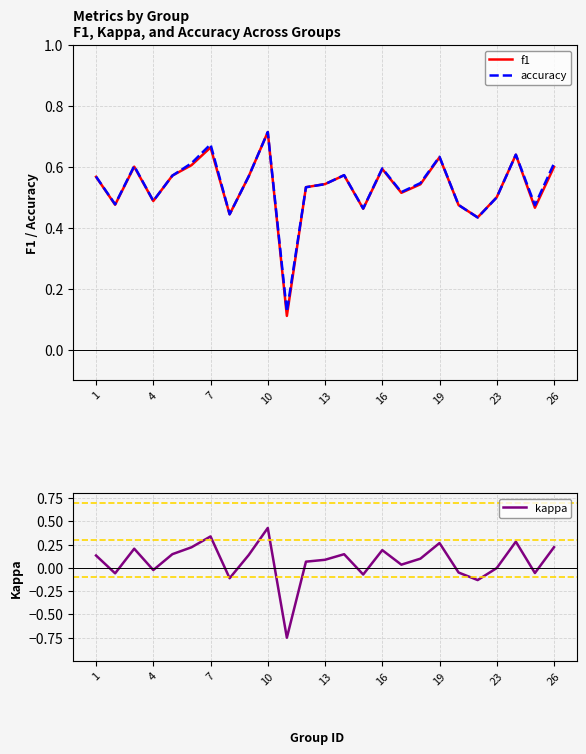

Reading left to right, extract all data points from this chart.

f1: 0.6	0.5	0.6	0.5	0.6	0.6	0.7	0.4	0.6	0.7	0.1	0.5	0.5	0.6	0.5	0.6	0.5	0.5	0.6	0.5	0.4	0.5	0.6	0.5	0.6
accuracy: 0.6	0.5	0.6	0.5	0.6	0.6	0.7	0.4	0.6	0.7	0.1	0.5	0.5	0.6	0.5	0.6	0.5	0.5	0.6	0.5	0.4	0.5	0.6	0.5	0.6
kappa: 0.1	-0.1	0.2	-0.0	0.1	0.2	0.3	-0.1	0.1	0.4	-0.8	0.1	0.1	0.1	-0.1	0.2	0.0	0.1	0.3	-0.1	-0.1	-0.0	0.3	-0.1	0.2